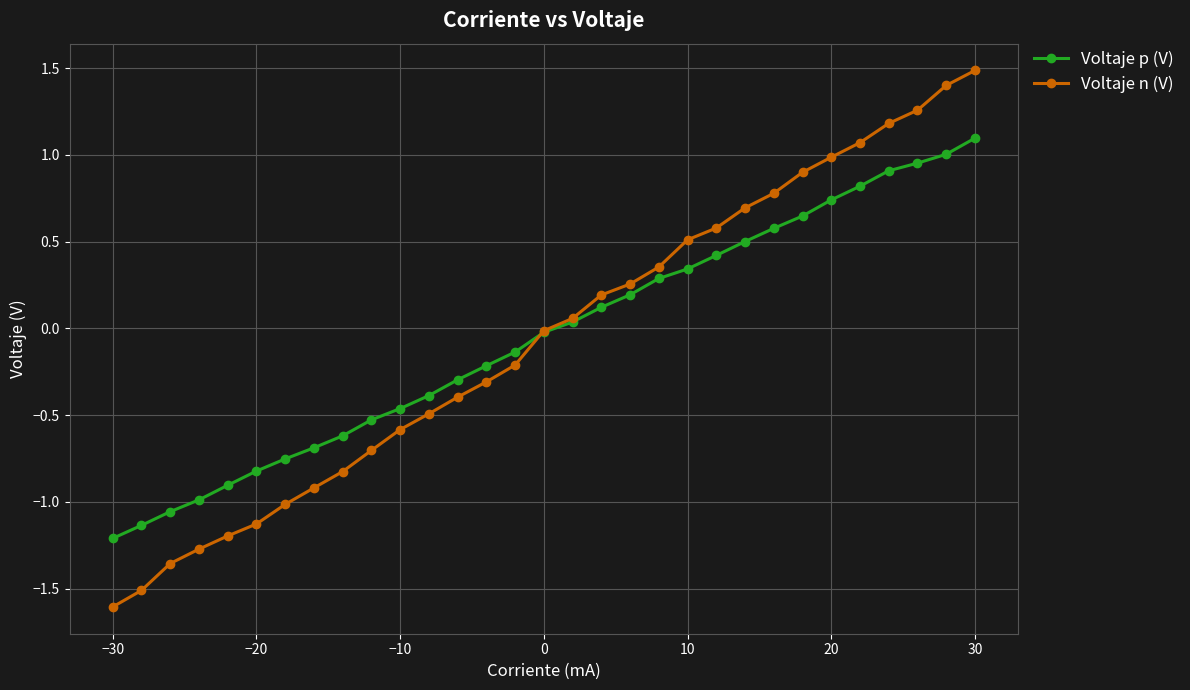

True or false: Voltaje n (V) and Voltaje p (V) intersect in this chart.

True